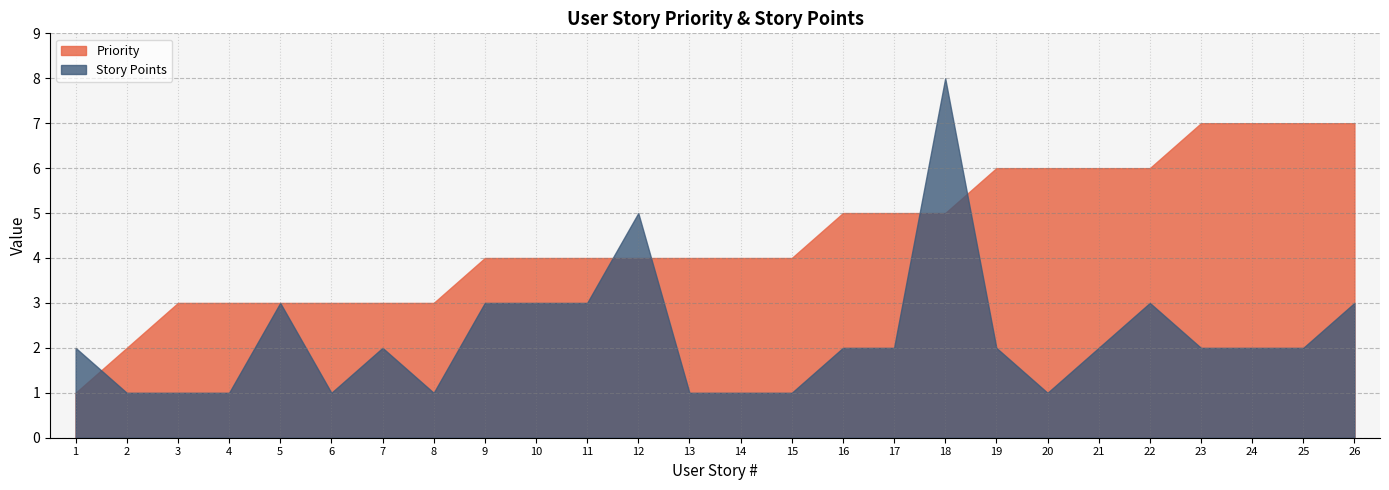

Count the number of categories in the chart.

26